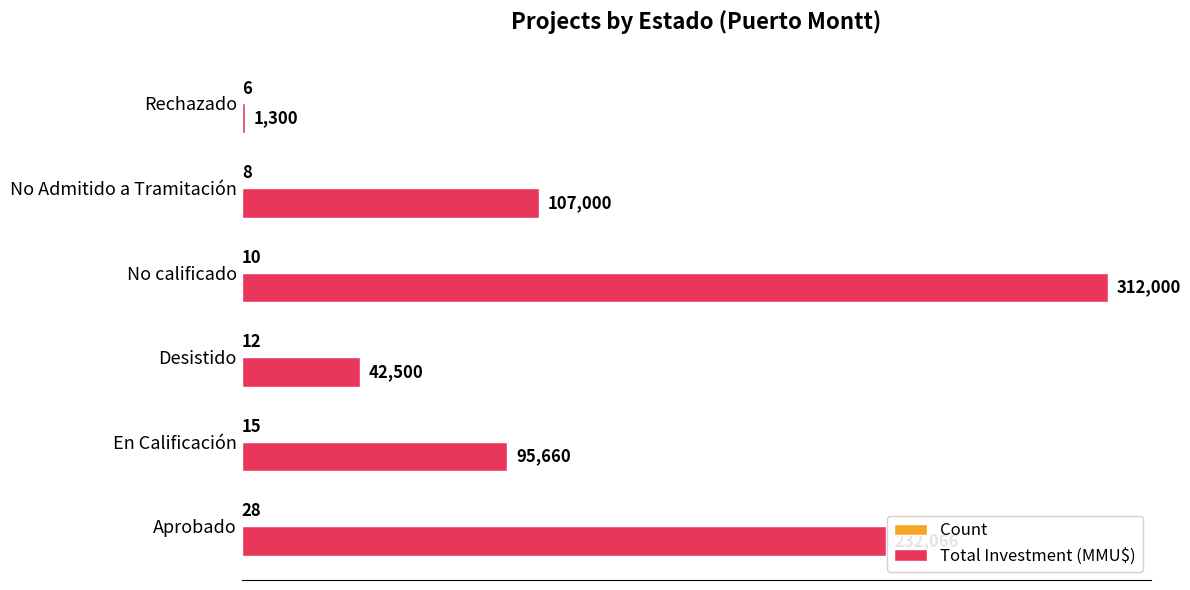

The value of Total Investment (MMU$) at Rechazado is 1300. True or false?

True